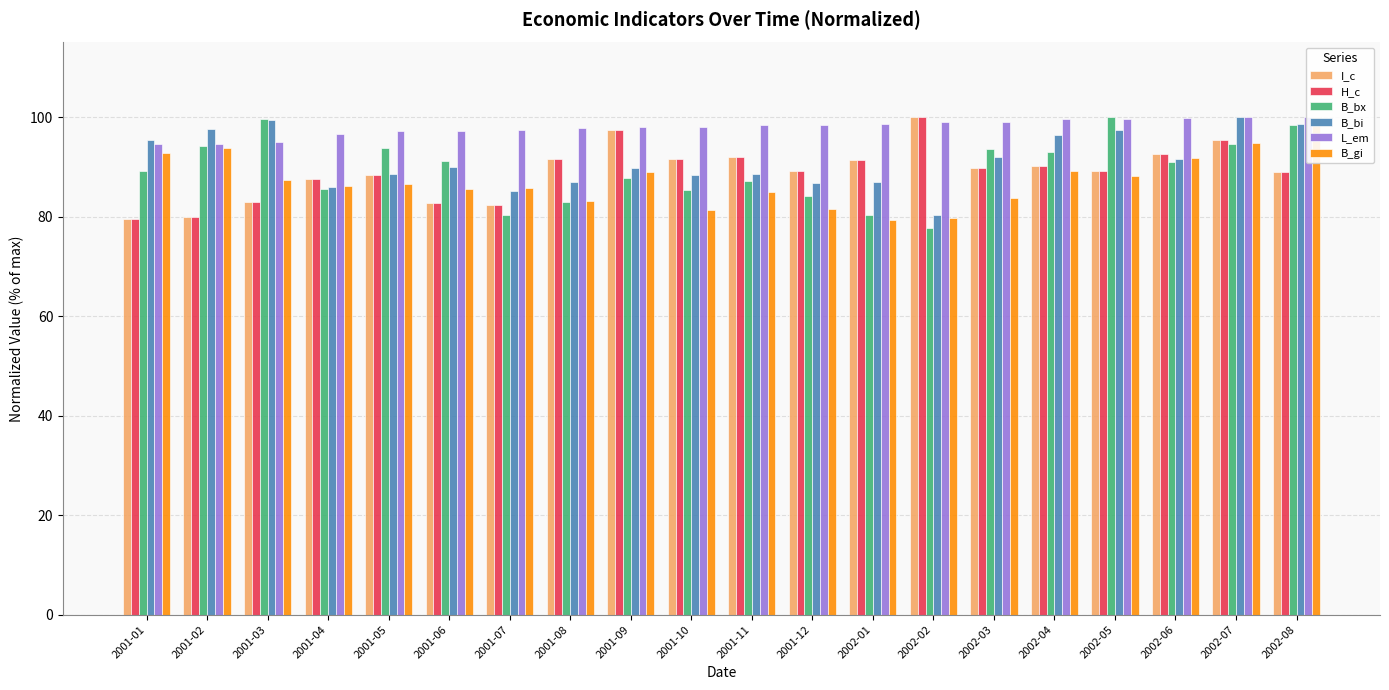

What is the label of the 16th bar from the left?

2002-04